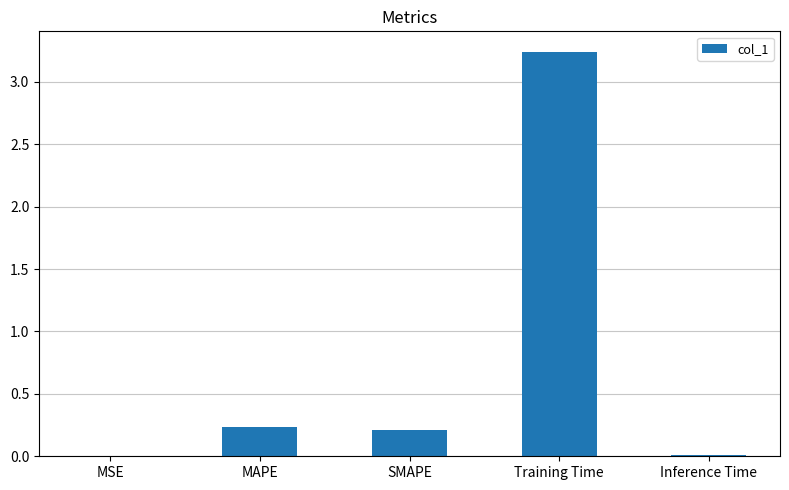

The chart shows a value of 0.2 at MAPE. True or false?

True